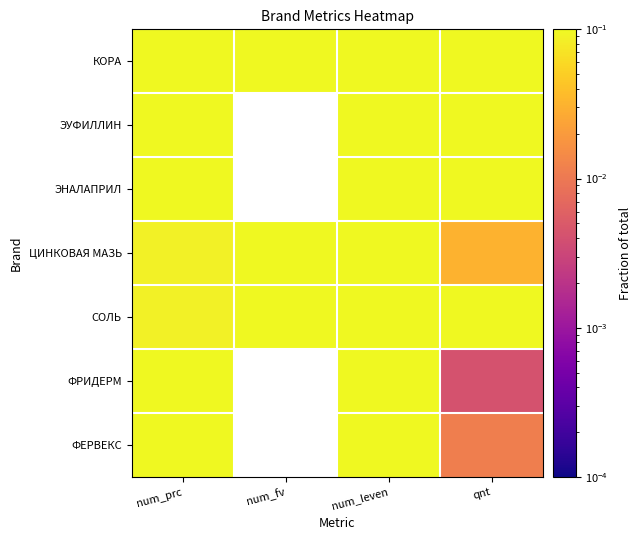

Count the number of categories in the chart.

4